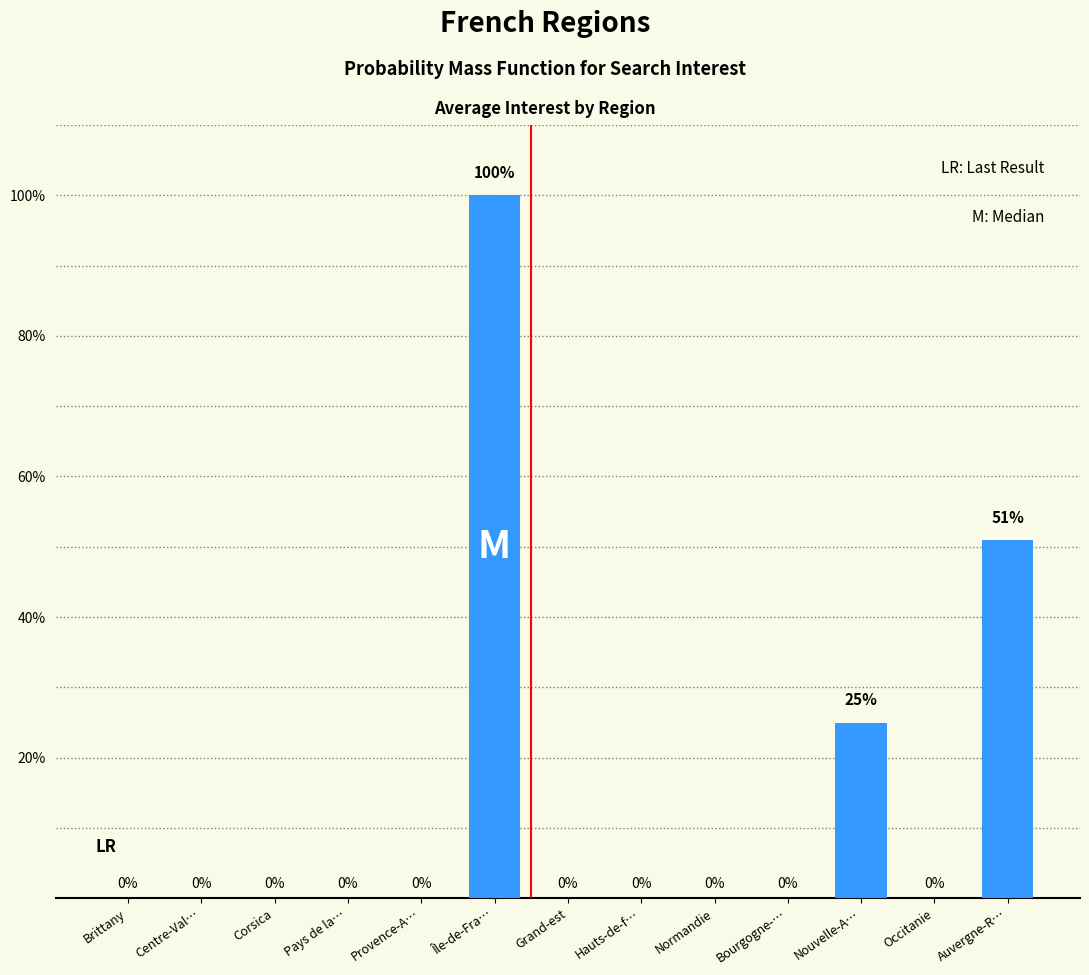

How many positive values are there?

3